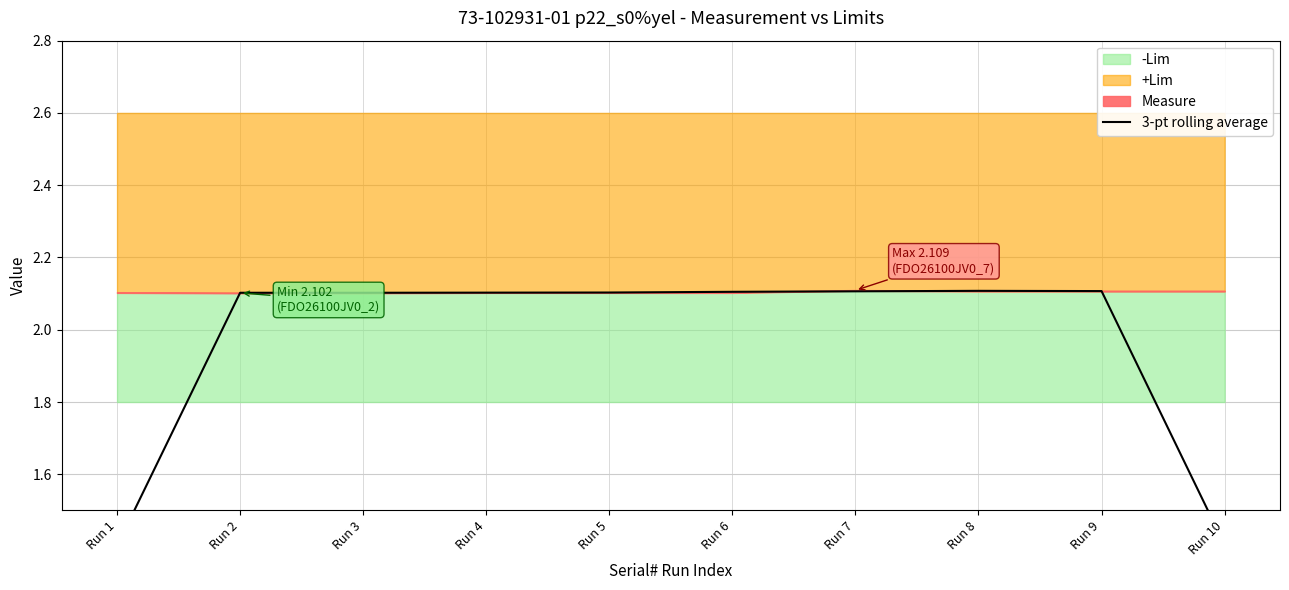

Which has a higher value, Run 5 or Run 6?

Run 6